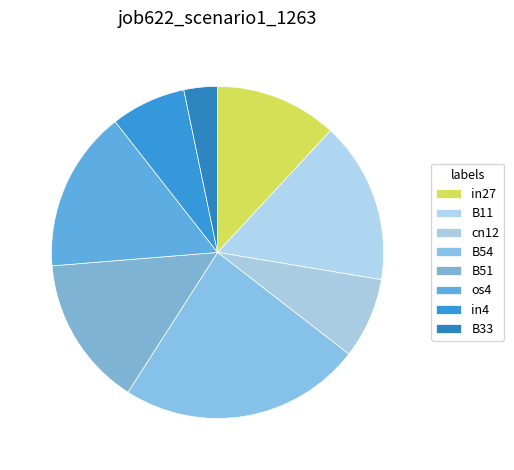

Which category has the smallest portion of the pie?

B33